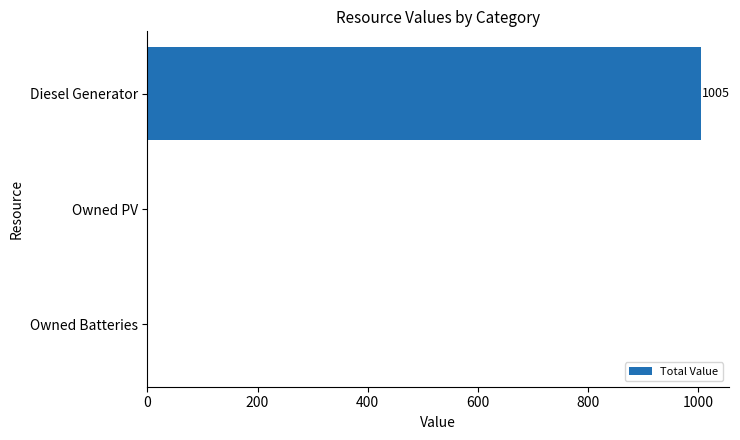

What is the sum of all values?

1005